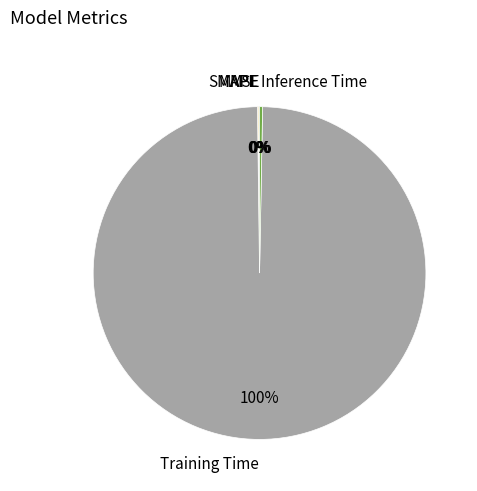

True or false: Inference Time accounts for 0% of the total.

True